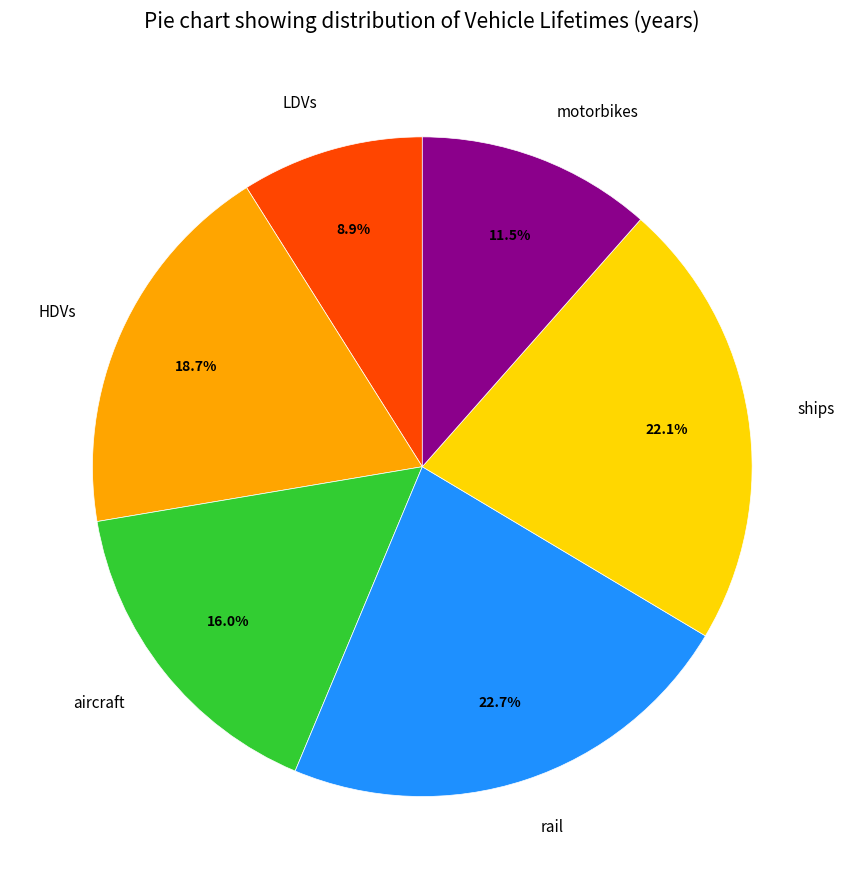

Rank the categories by value from highest to lowest.

rail, ships, HDVs, aircraft, motorbikes, LDVs